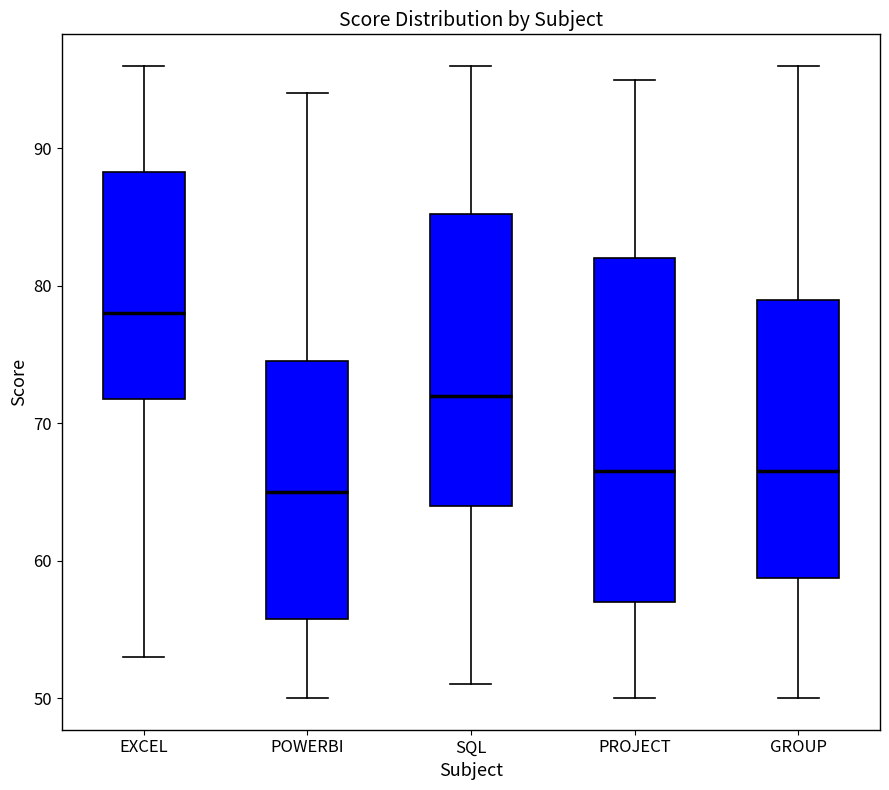

Reading left to right, transcribe this box plot: for each box, give where its median line is, the range the box spans, and where its two whiskers end, as read against the y-axis. The values are not printed on the chart, so give them approximately, as read against the axis.

EXCEL: median 78, box 72 to 88, whiskers 53 to 96
POWERBI: median 65, box 56 to 75, whiskers 50 to 94
SQL: median 72, box 64 to 85, whiskers 51 to 96
PROJECT: median 67, box 57 to 82, whiskers 50 to 95
GROUP: median 67, box 59 to 79, whiskers 50 to 96